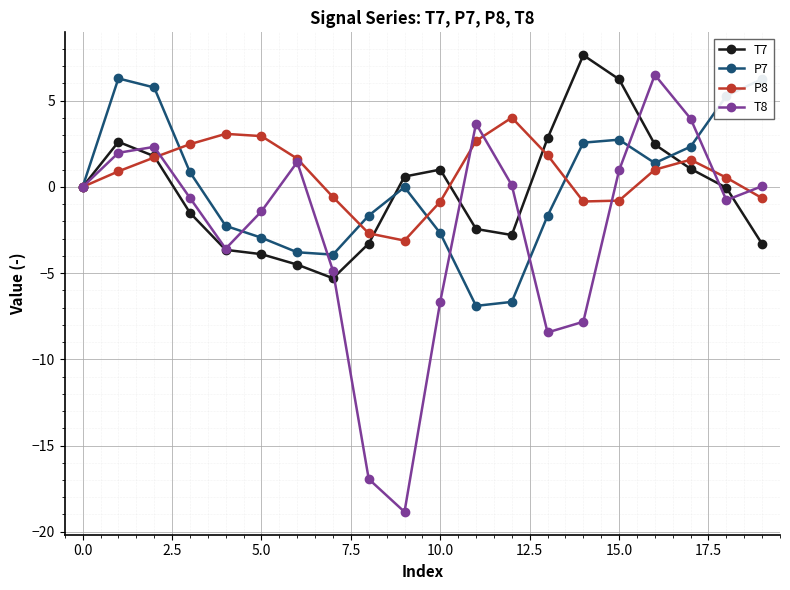

Which series has the widest spread of values?

T8